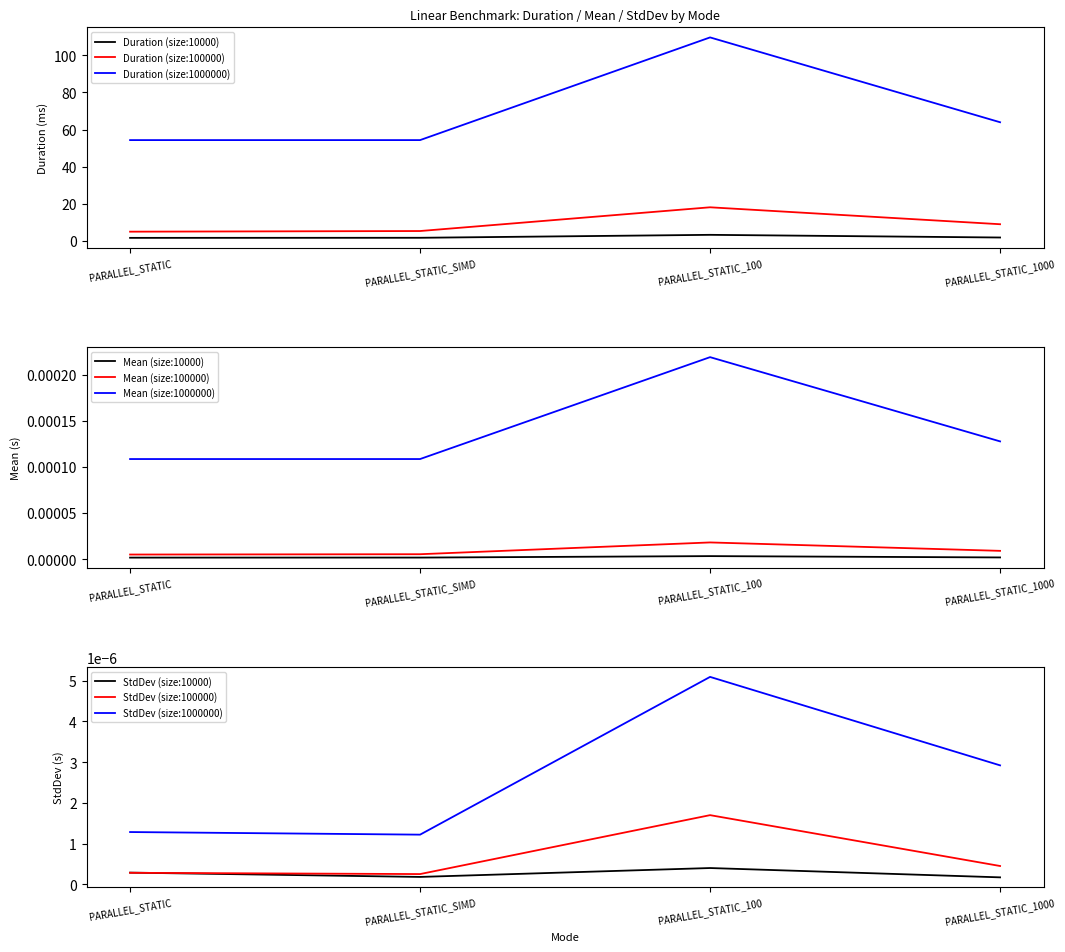

True or false: Duration (size:1000000) and Duration (size:10000) cross at least once.

False